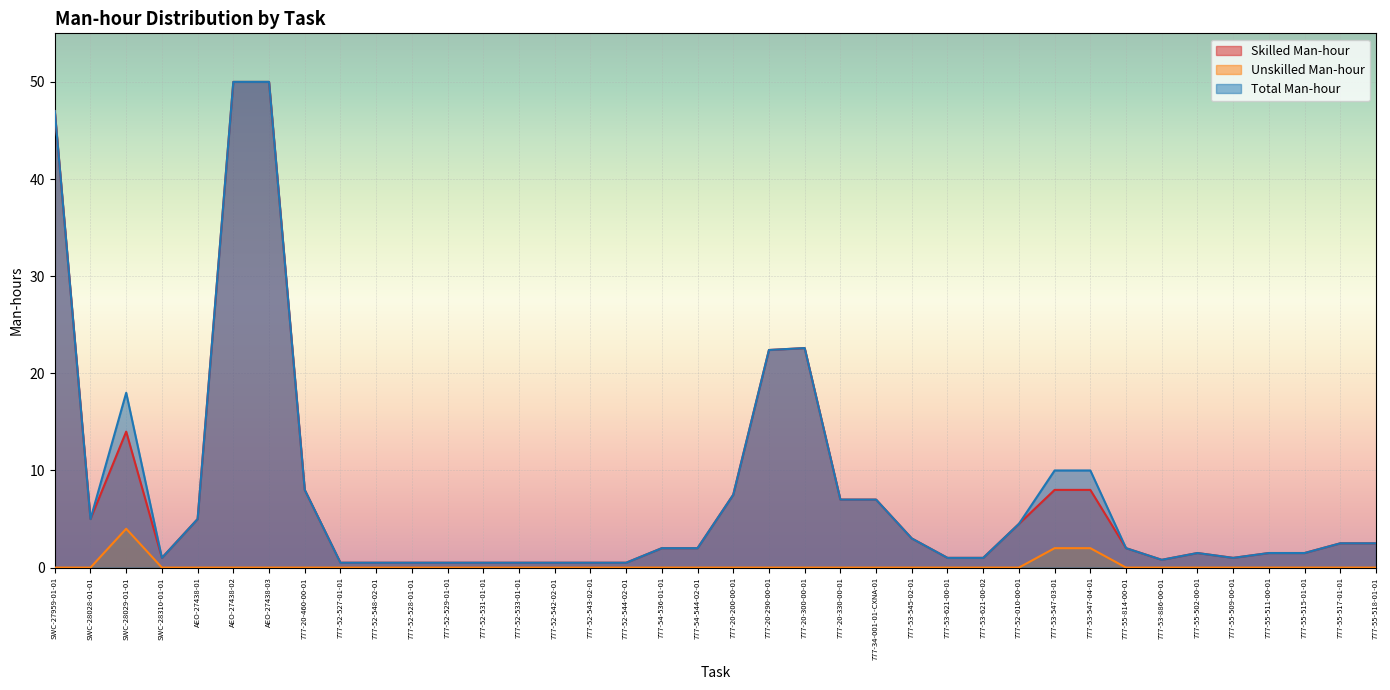

What is the total value across all series at 777-53-545-02-01?

6.0